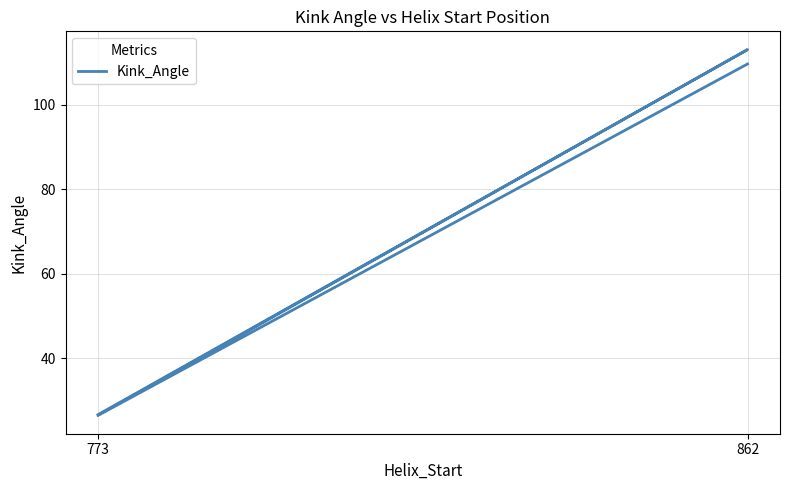

What is the value of the 1st point from the left?

26.7